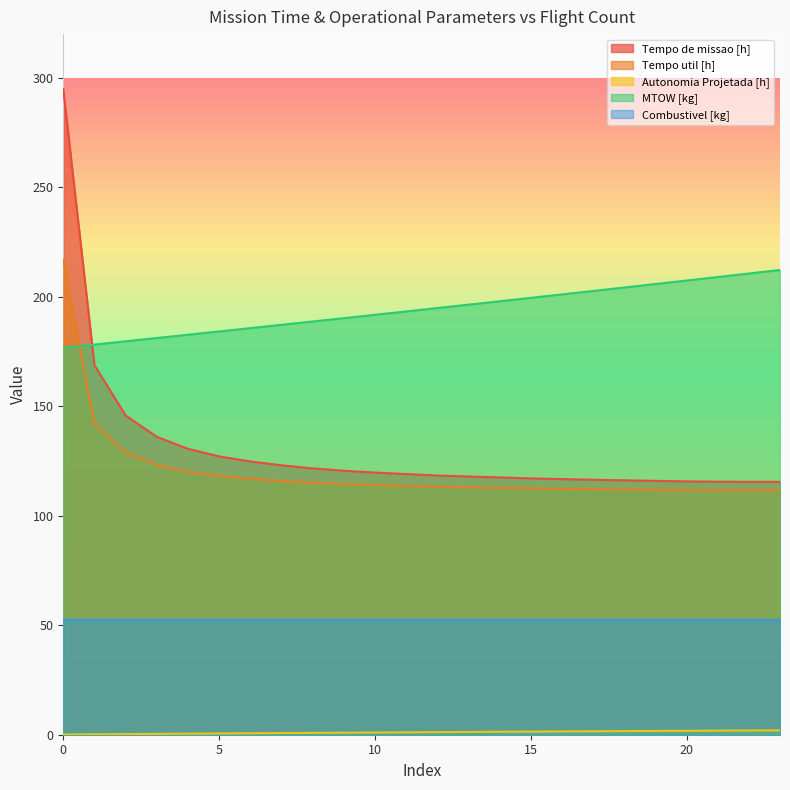

What is the average value of the Autonomia Projetada [h] series?

1.1